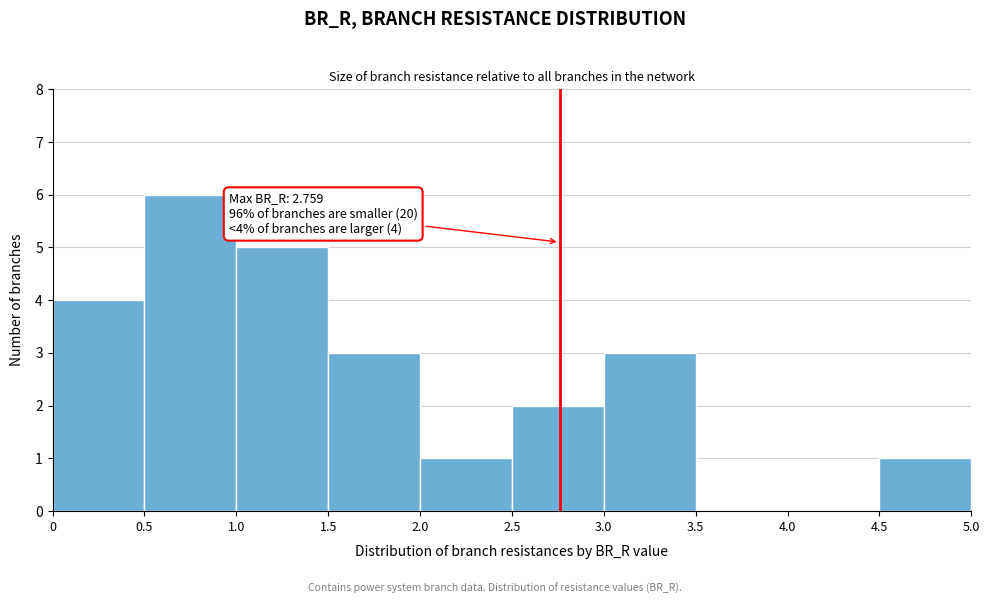

Which range on the x-axis has the tallest bar?

0.5 to 1.0